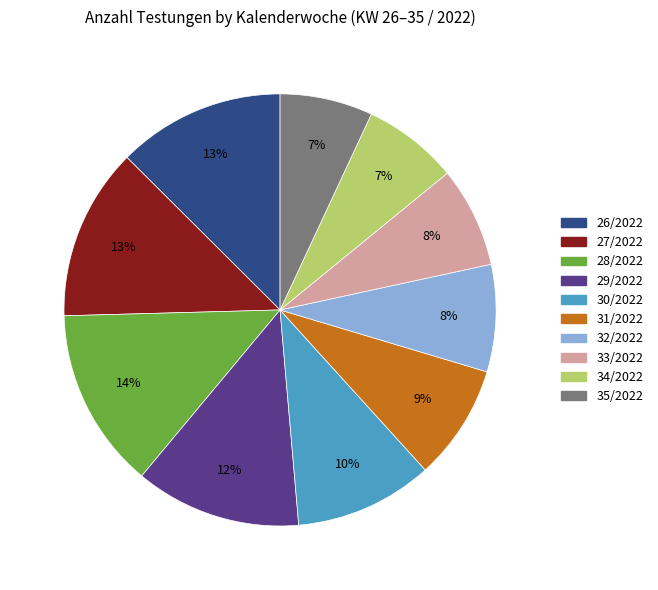

To the nearest percent, what percentage of the pie is 26/2022?

13%